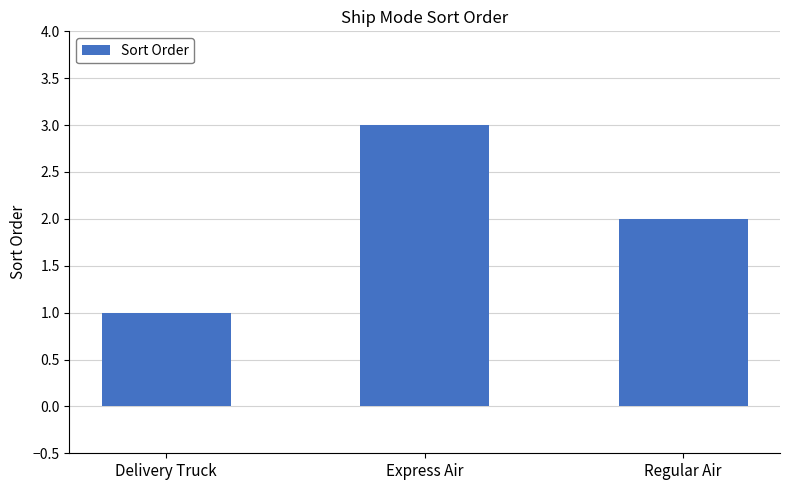

What is the average value?

2